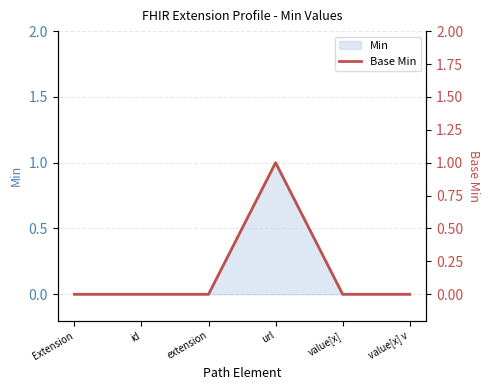

Reading right to left, list all the values displayed in this chart.

value[x] v=0	value[x]=0	url=1	extension=0	id=0	Extension=0